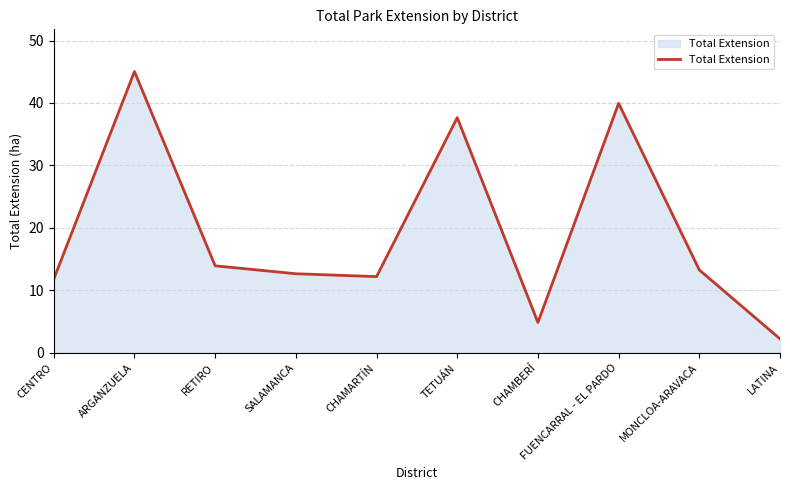

What position from the right is CENTRO?

10